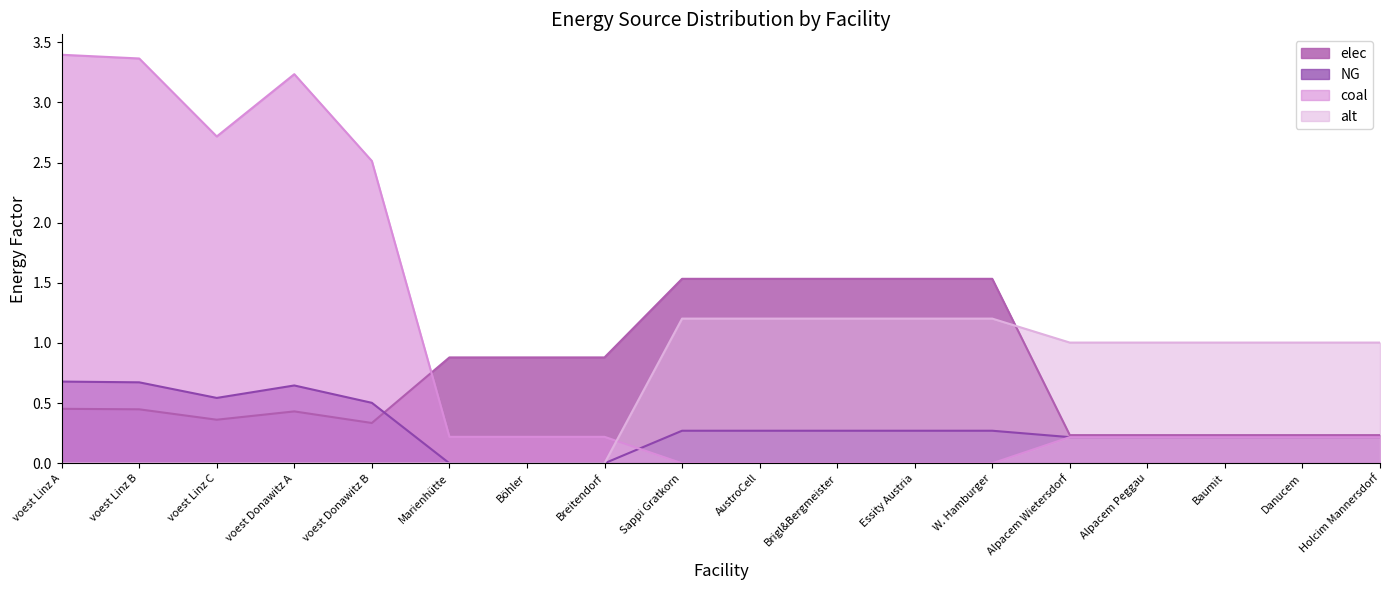

Is it true that elec equals 0.2 at Baumit?

True